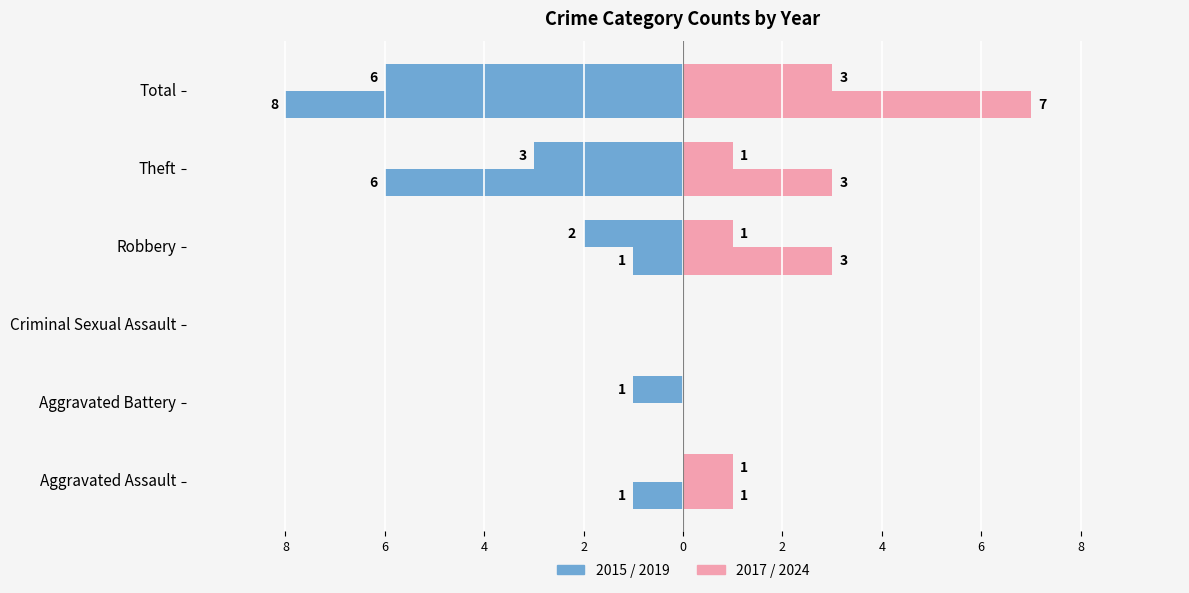

What is the label of the 6th bar from the right?

Aggravated Assault